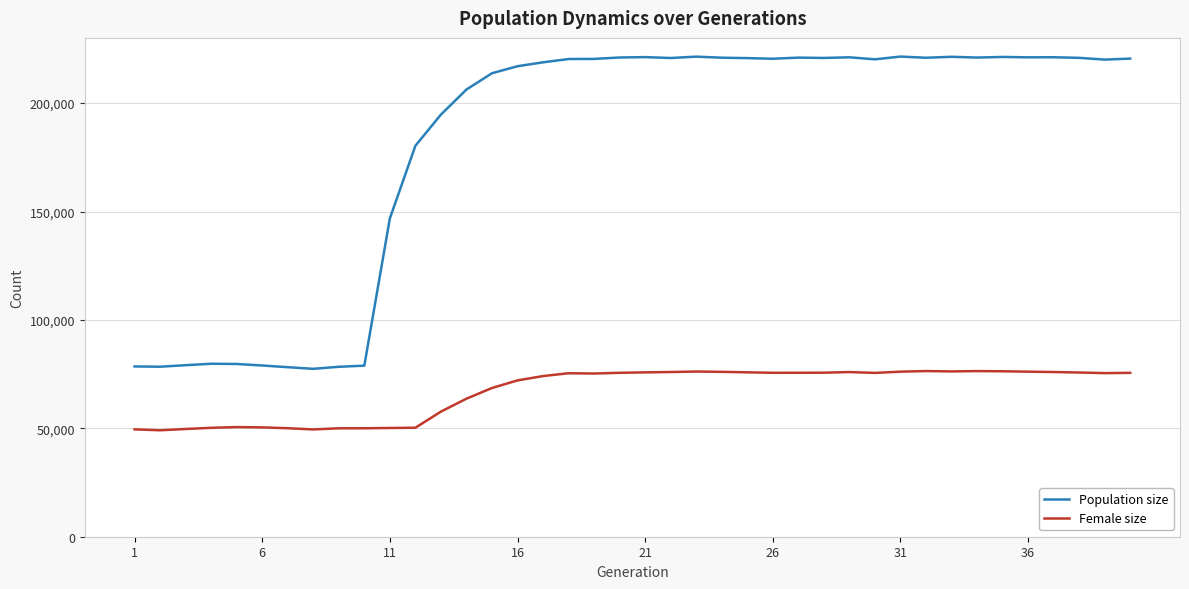

Rank the series by their average value, from highest to lowest.

Population size, Female size